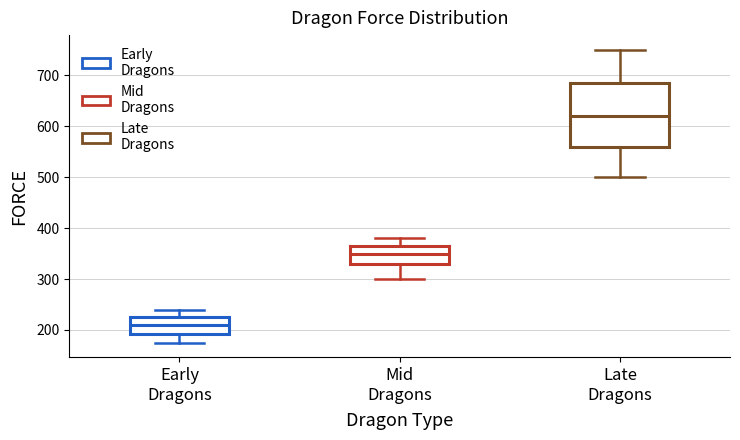

Reading left to right, read every box against the y-axis: the position of its median line, the range the box covers, and the ends of its whiskers. The values are not printed on the chart, so give them approximately, as read against the axis.

Early Dragons: median 210, box 190 to 230, whiskers 180 to 240
Mid Dragons: median 350, box 330 to 370, whiskers 300 to 380
Late Dragons: median 620, box 560 to 690, whiskers 500 to 750